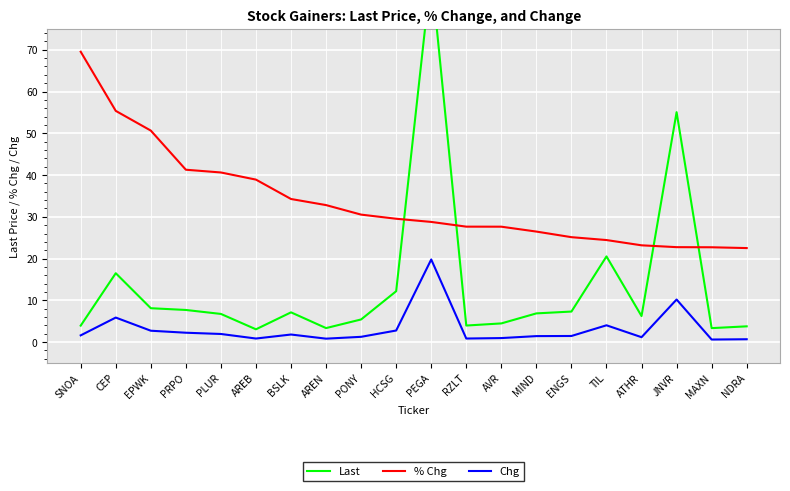

What is the average value of the % Chg series?

33.7